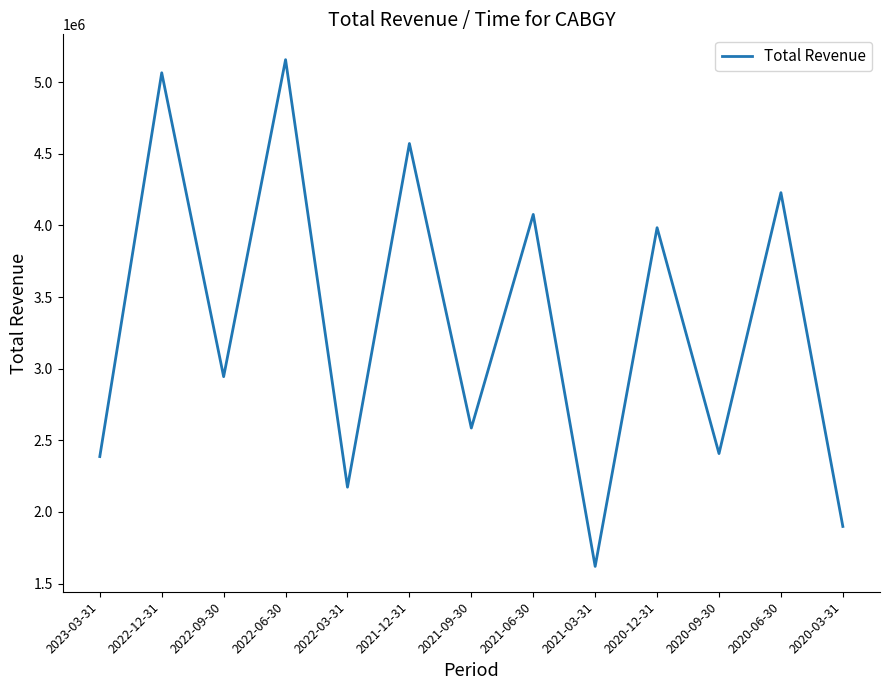

Which label corresponds to the largest value in the chart?

2022-06-30